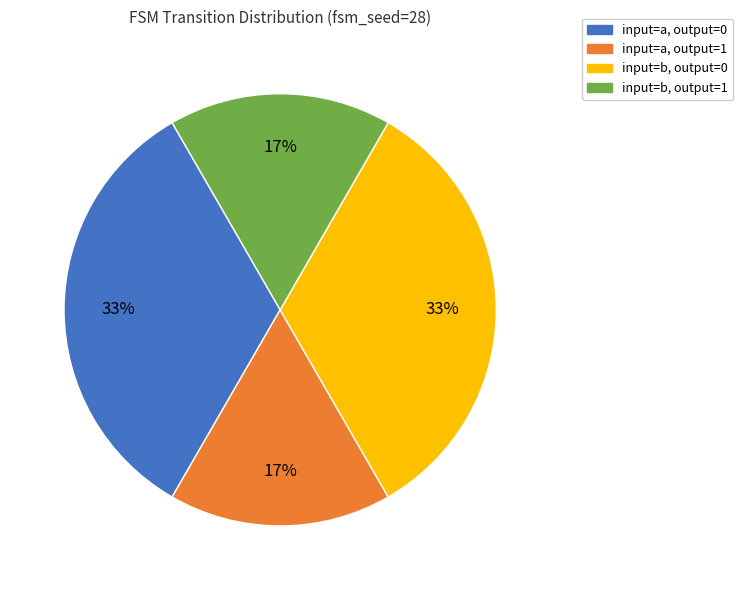

Count the number of slices in the pie.

4